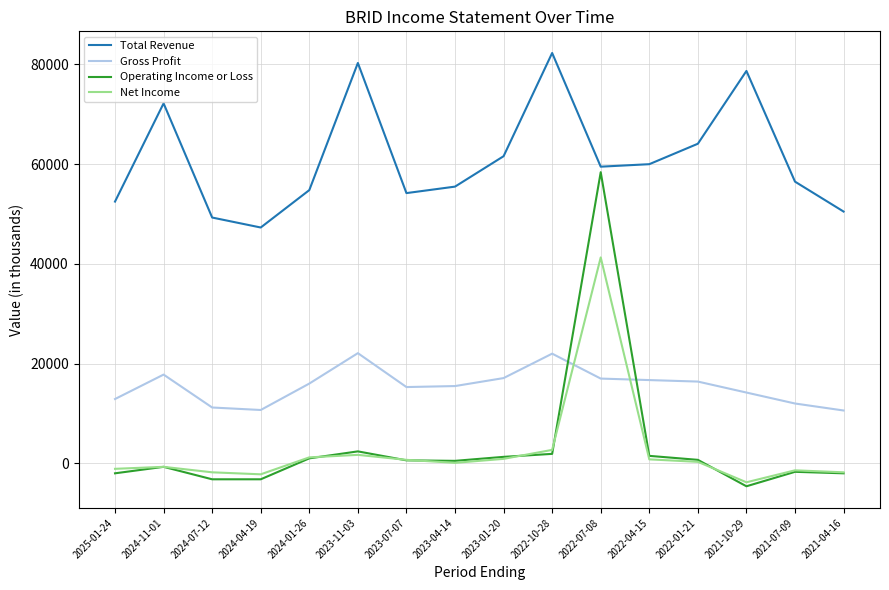

Which category has the highest value in the Operating Income or Loss series?

2022-07-08